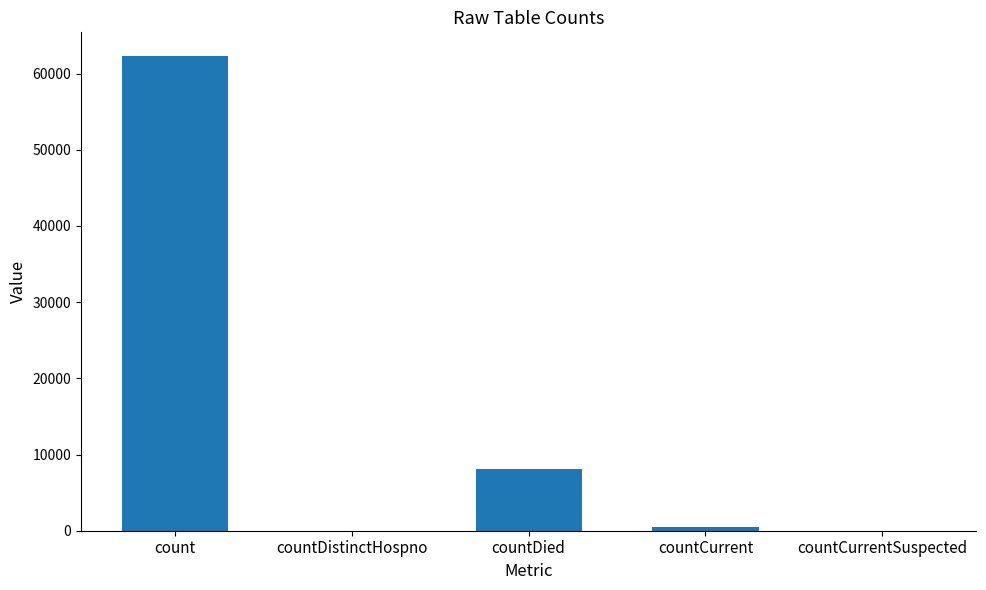

Reading right to left, transcribe all the data shown in this chart.

0	454	8142	0	62304